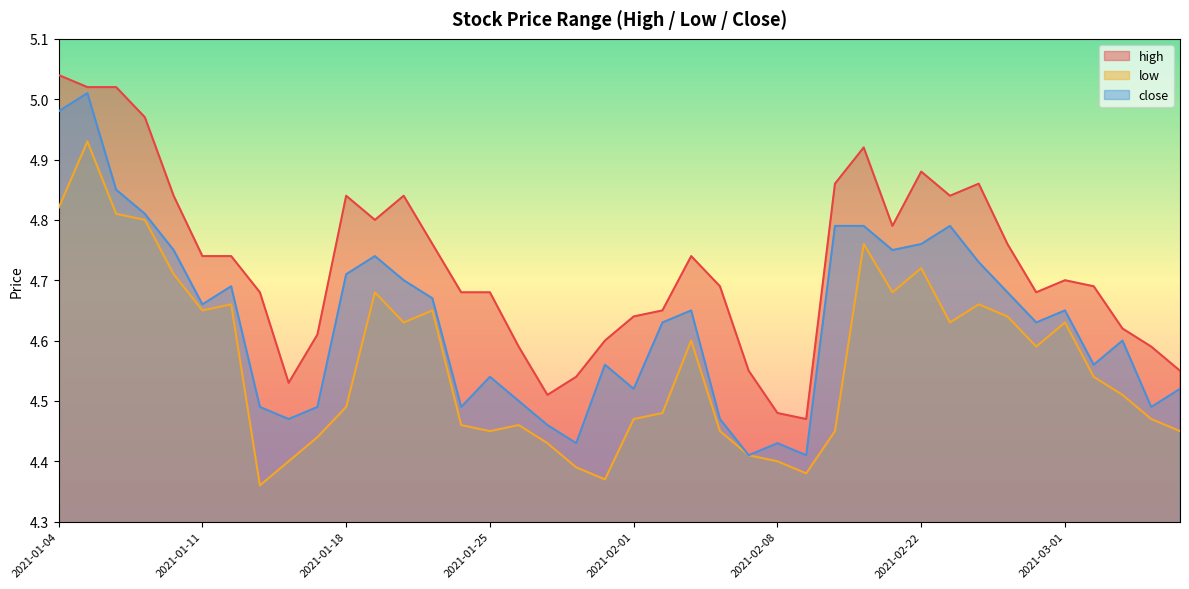

True or false: high and low intersect in this chart.

False